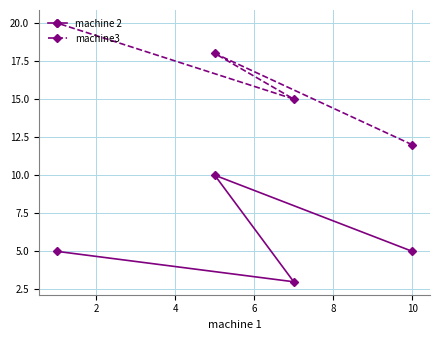

Which series has the largest total across all categories?

machine3